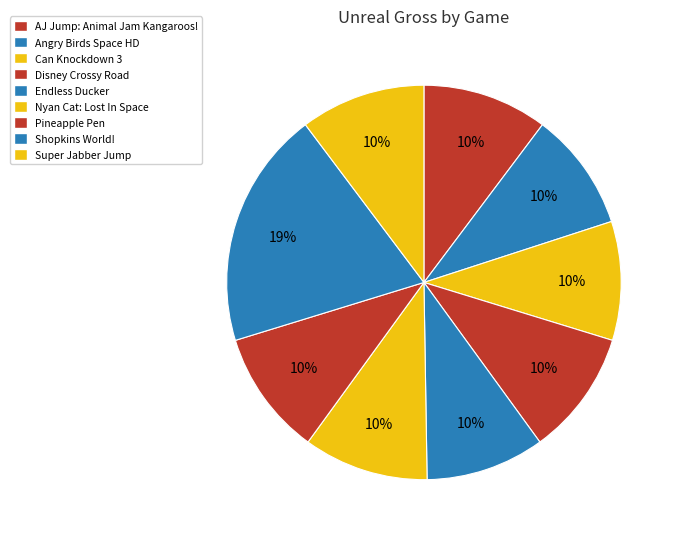

To the nearest percent, what portion does Nyan Cat: Lost In Space represent?

10%